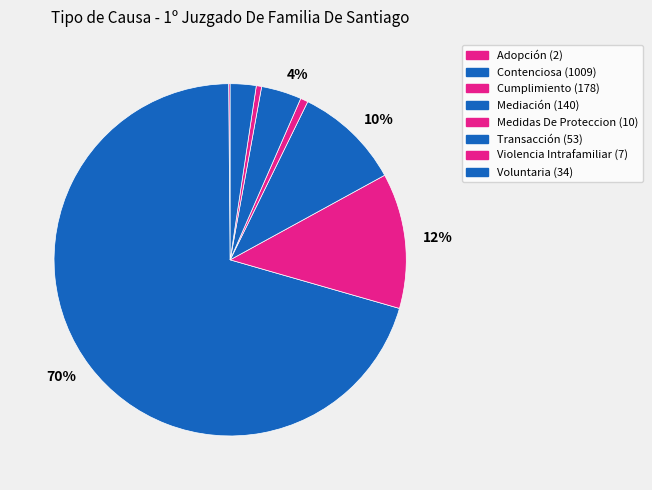

How many slices are in this pie chart?

8